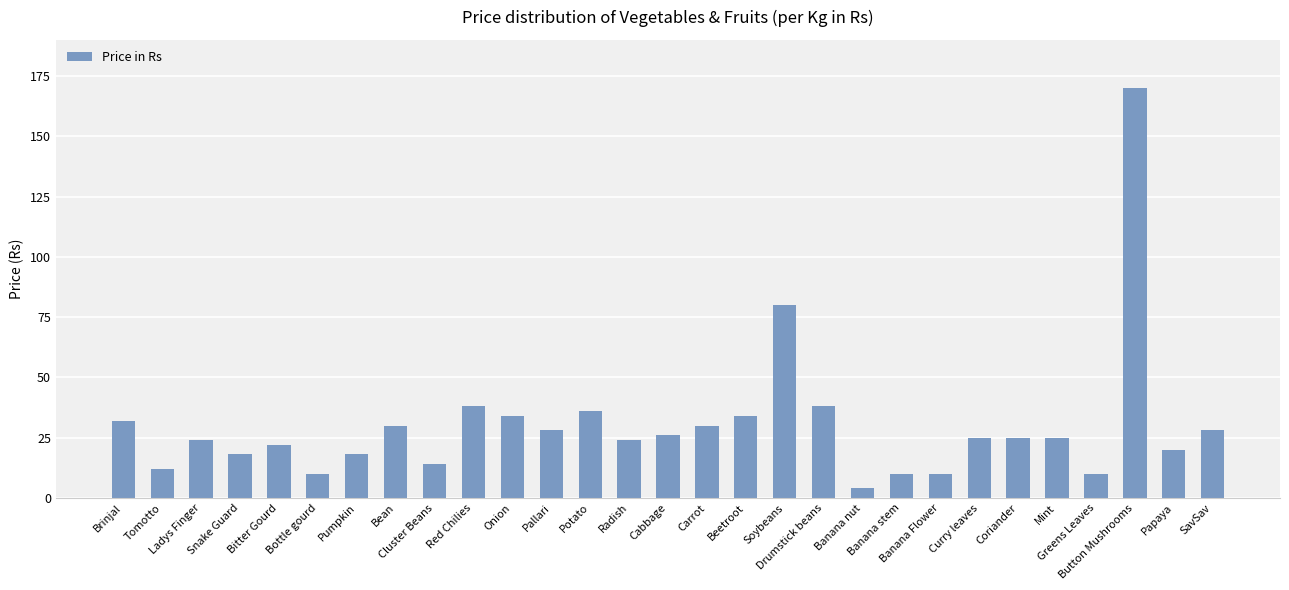

What is the sum of all values?

875